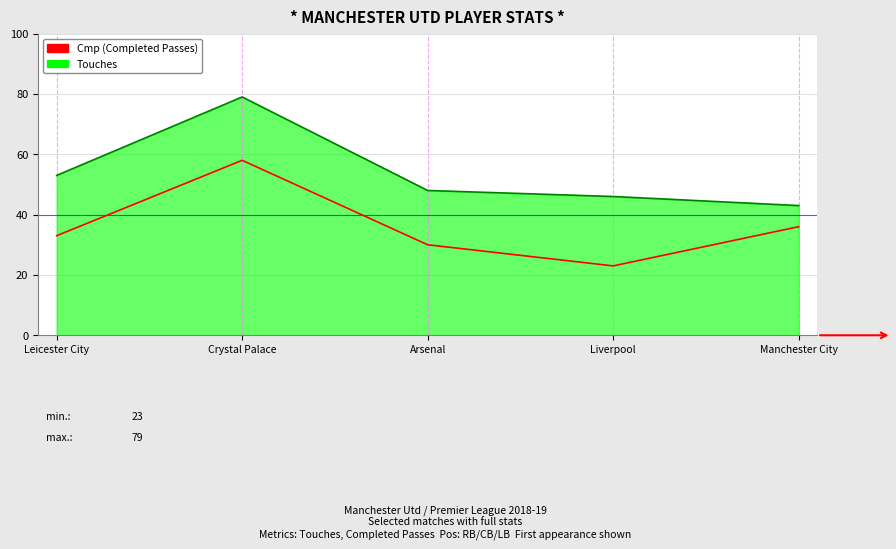

At which category is the sum across all series the highest?

Crystal Palace